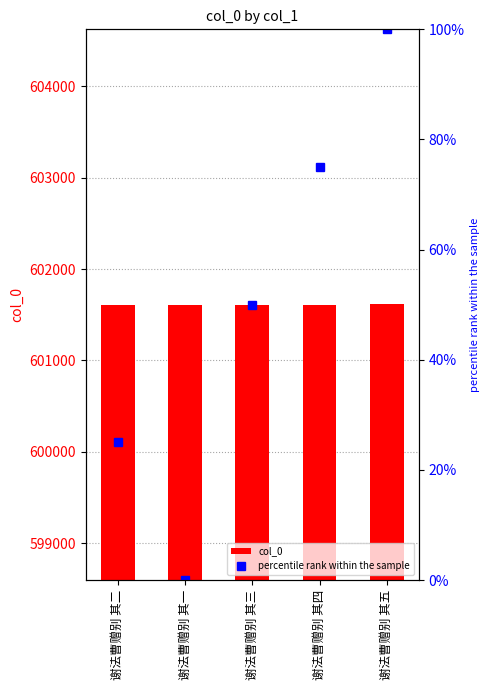

What is the difference between the second highest and minimum values in the percentile rank within the sample series?

75